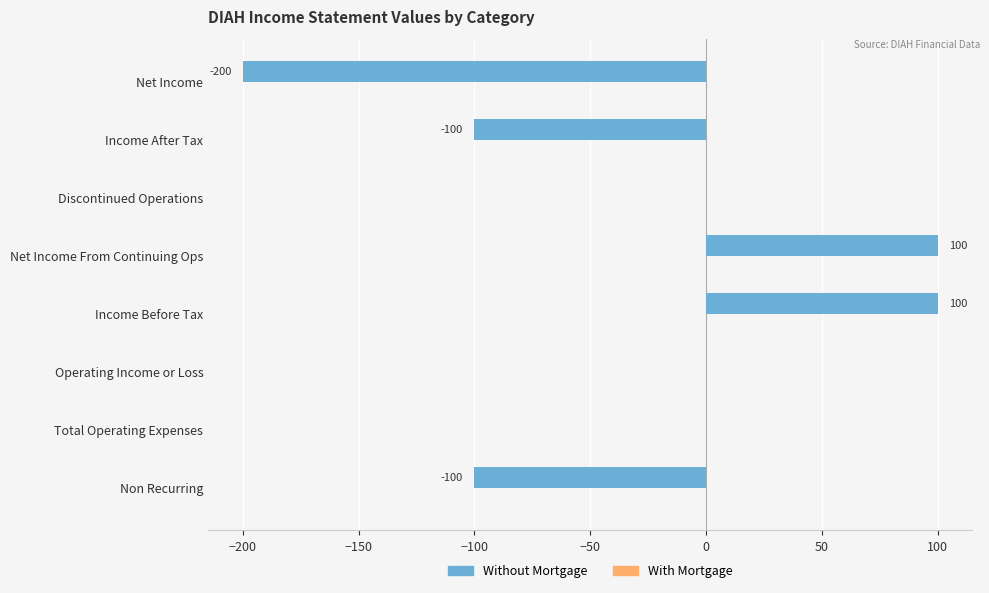

Count the number of categories in the chart.

8